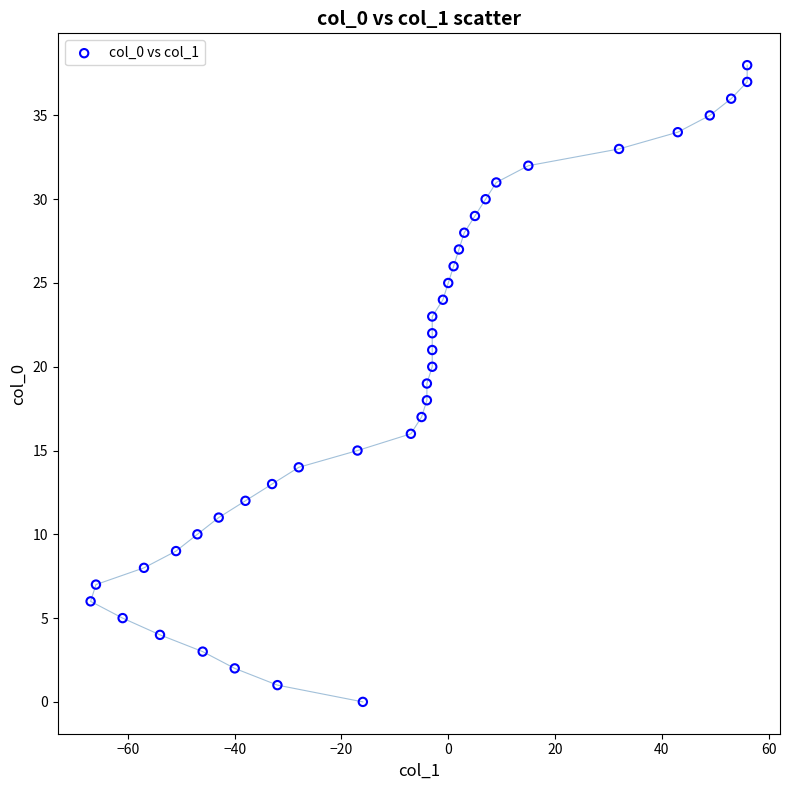

What is the range of X values (max minus min)?

123